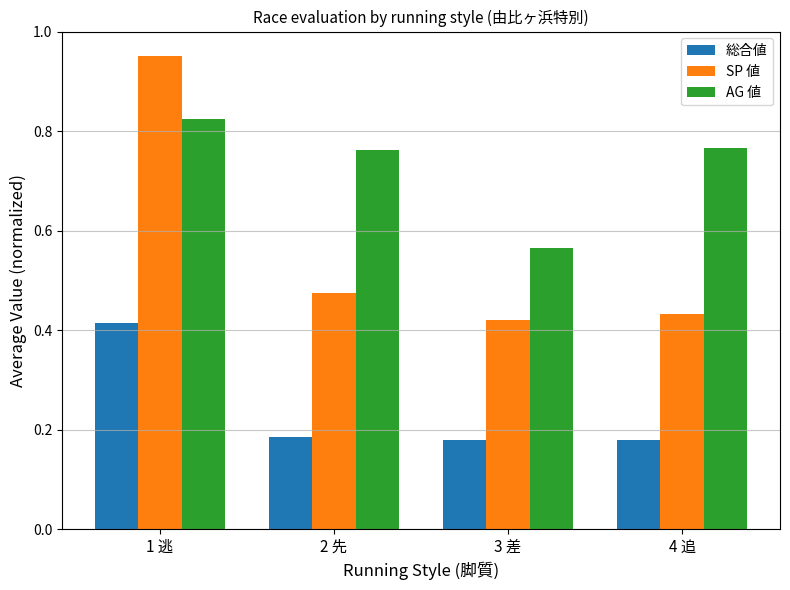

Count the number of categories in the chart.

4